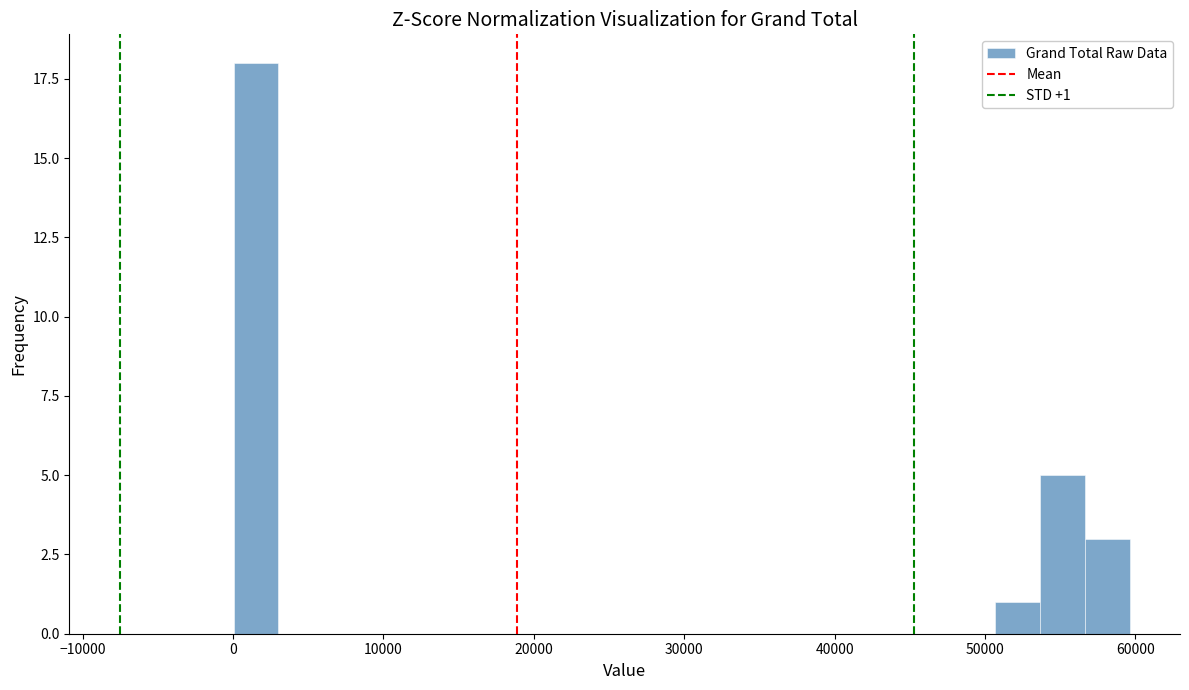

Around what value on the x-axis is the tallest bar? Give the approximate position of its centre, as read against the axis.

2000